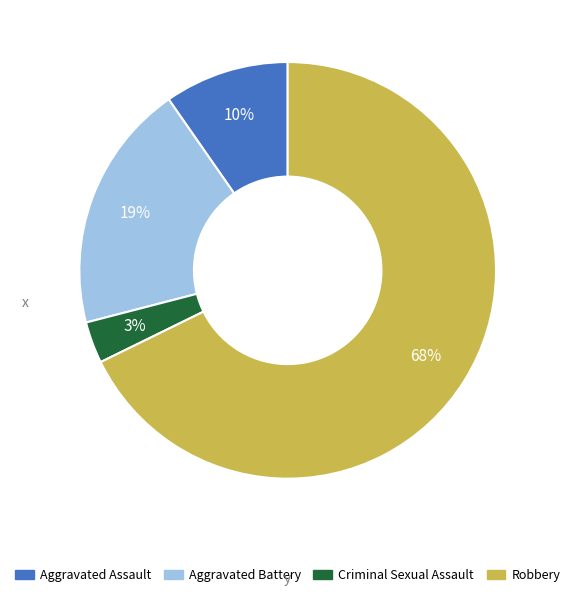

To the nearest percent, what is the average slice percentage?

25%